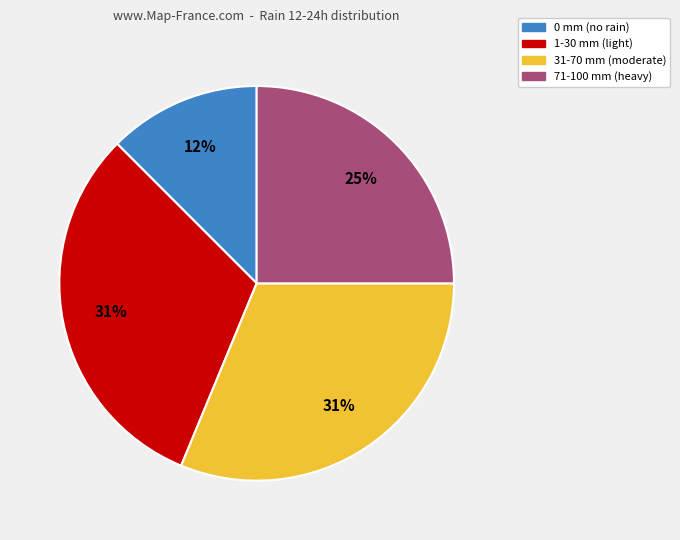

To the nearest percent, what is the average slice percentage?

25%